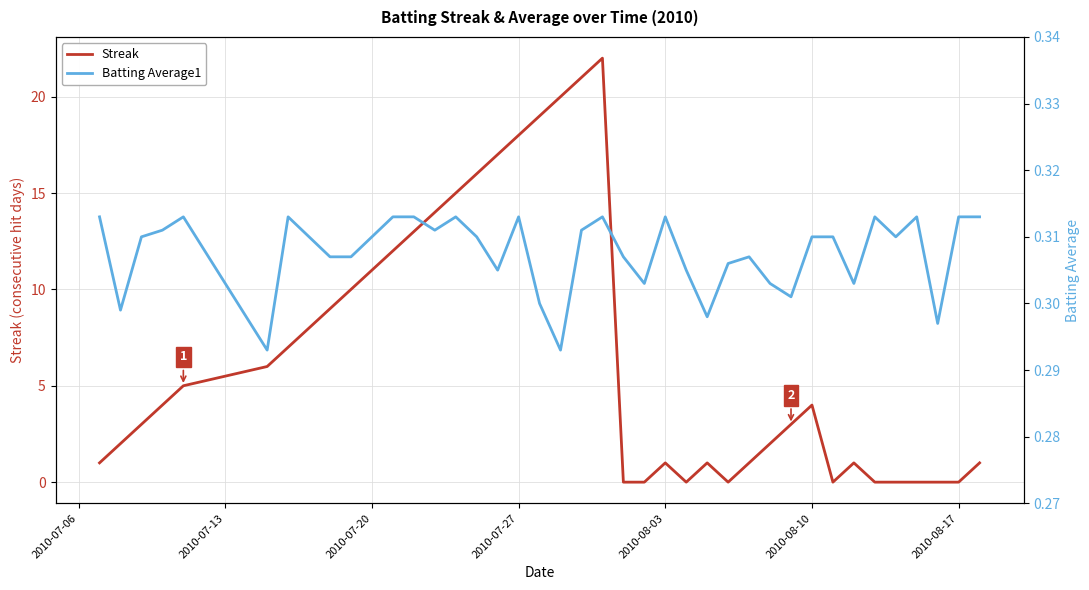

The value of Streak at 26 is 1.4. True or false?

False